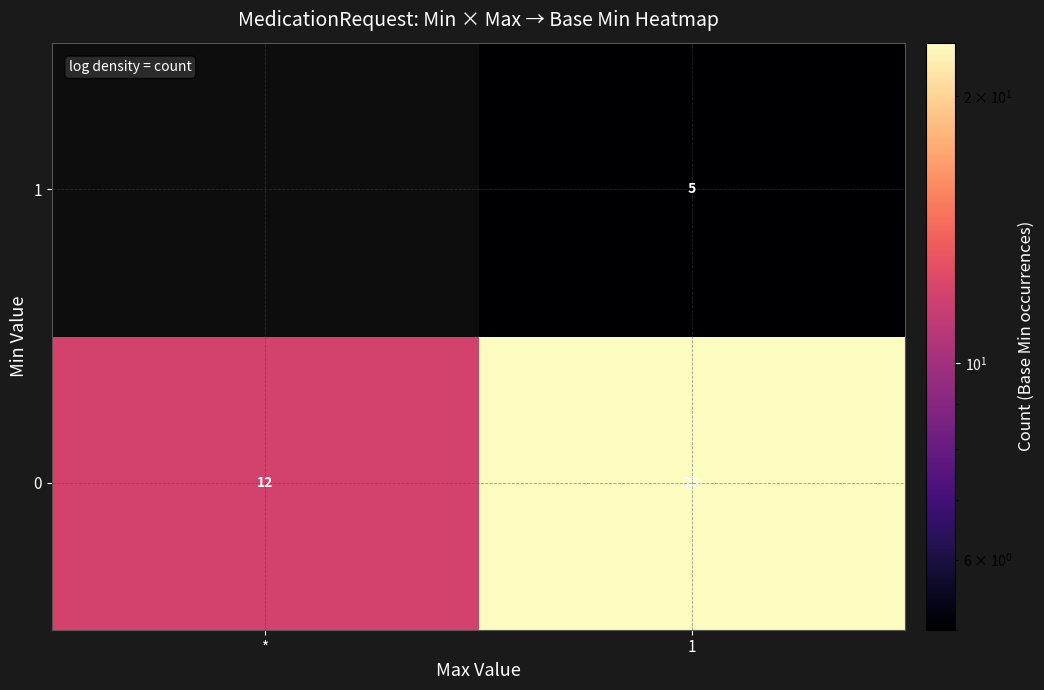

What is the greatest value displayed?

23